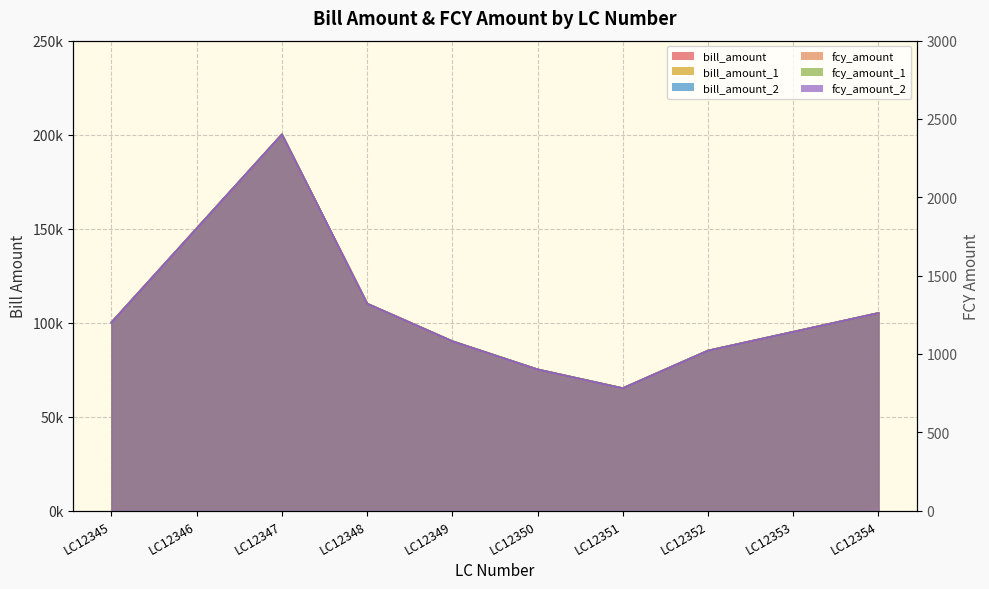

In bill_amount_2, how many points are higher than both neighbors (excluding endpoints)?

1